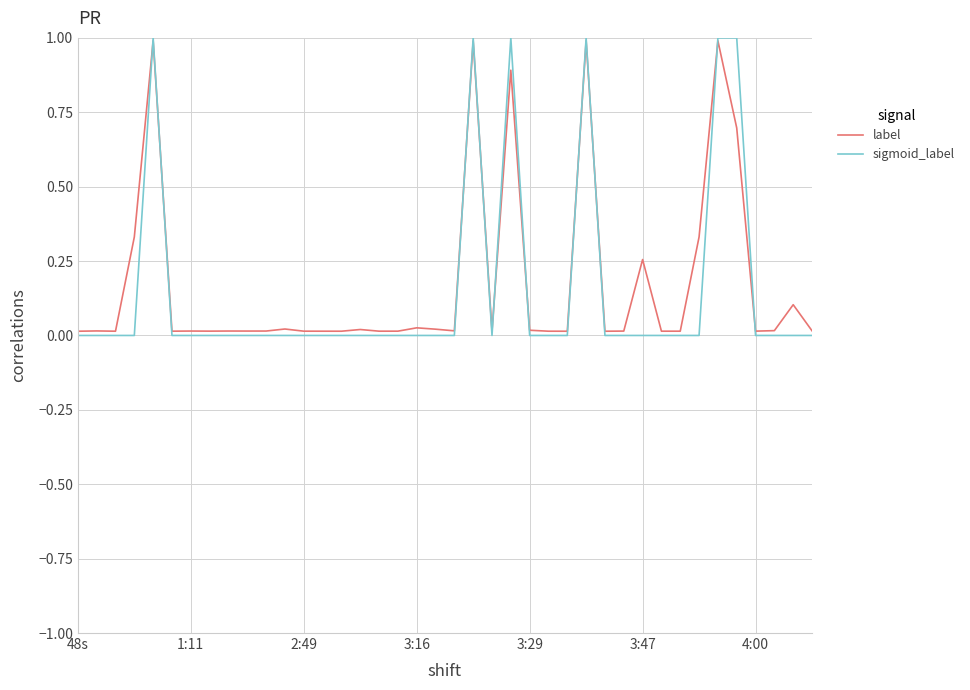

Which series has the largest range (max minus min)?

sigmoid_label